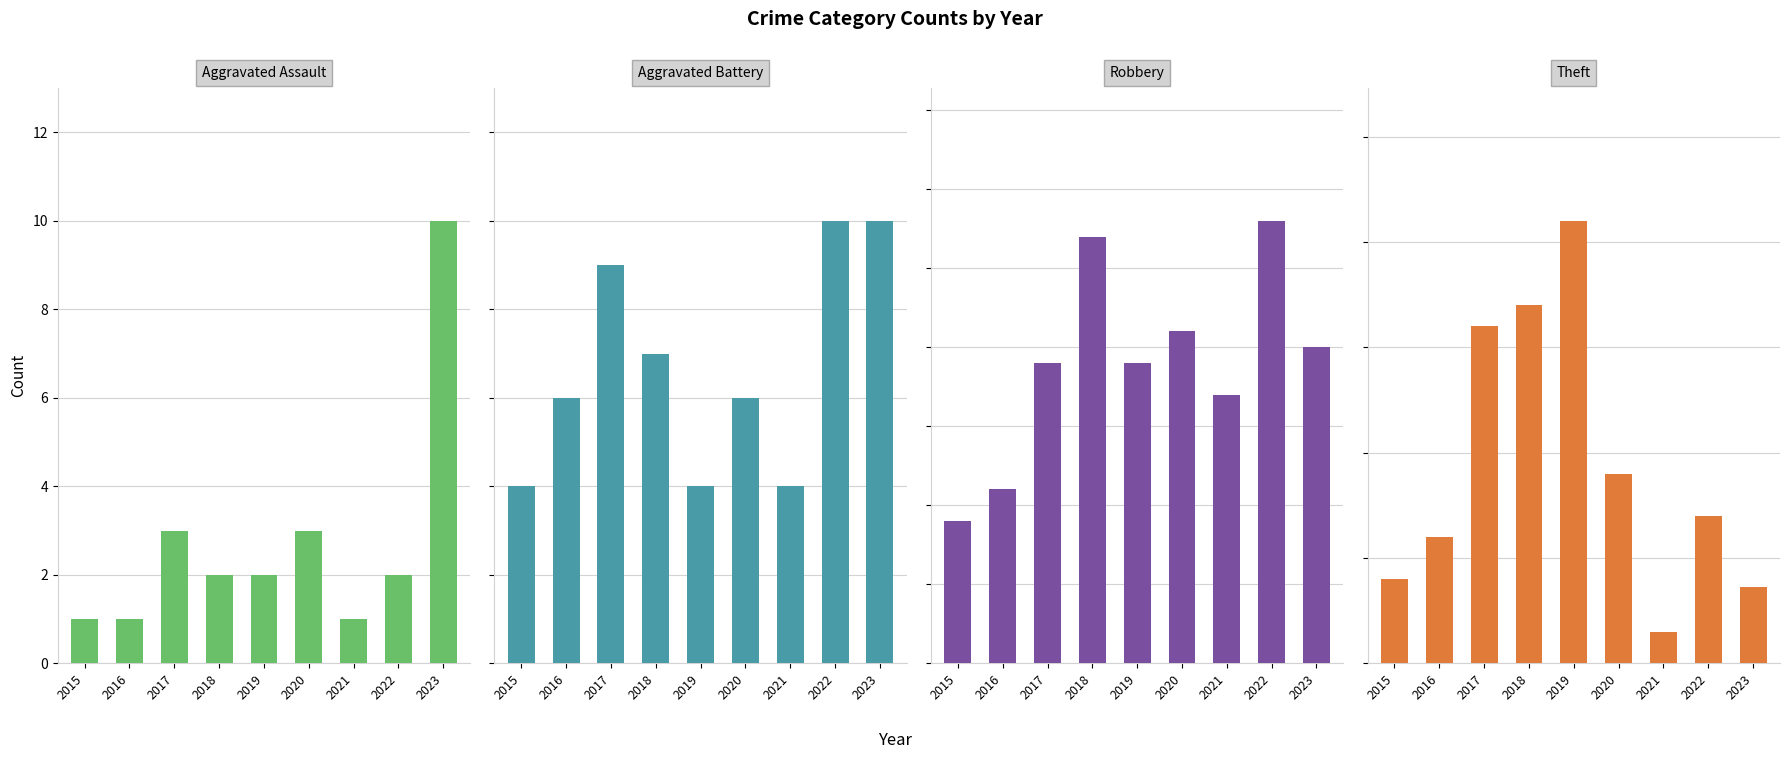

What is the difference between the highest and lowest values at 2019?

208